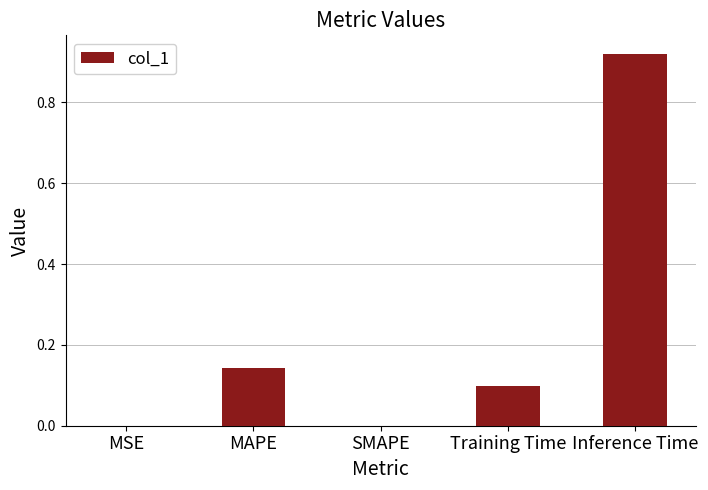

Which category has the highest value across all series?

Inference Time